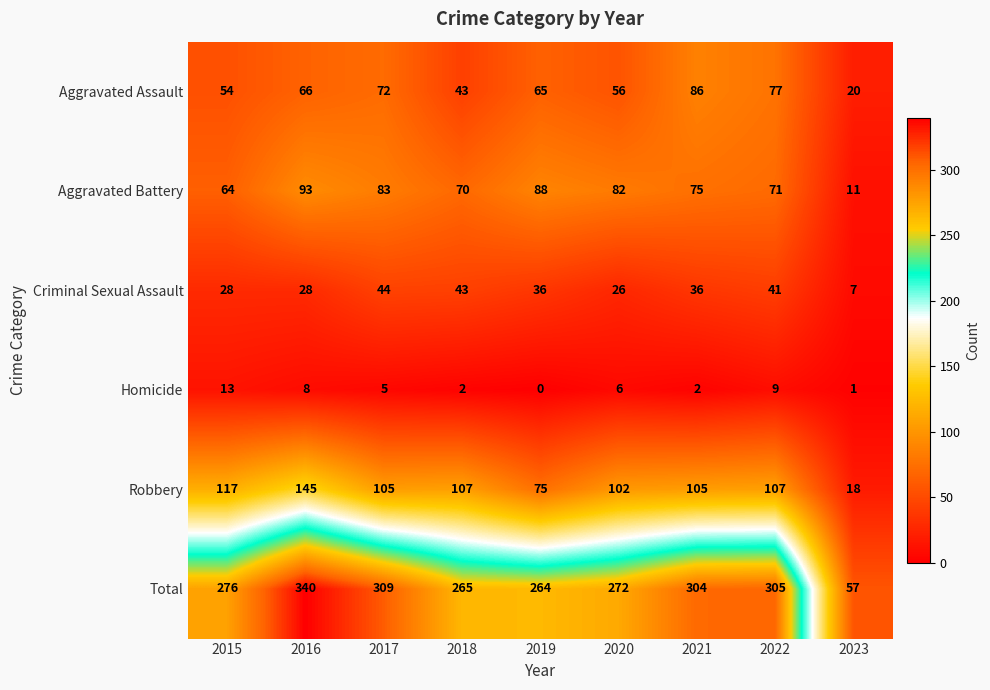

What is the greatest value displayed?

340